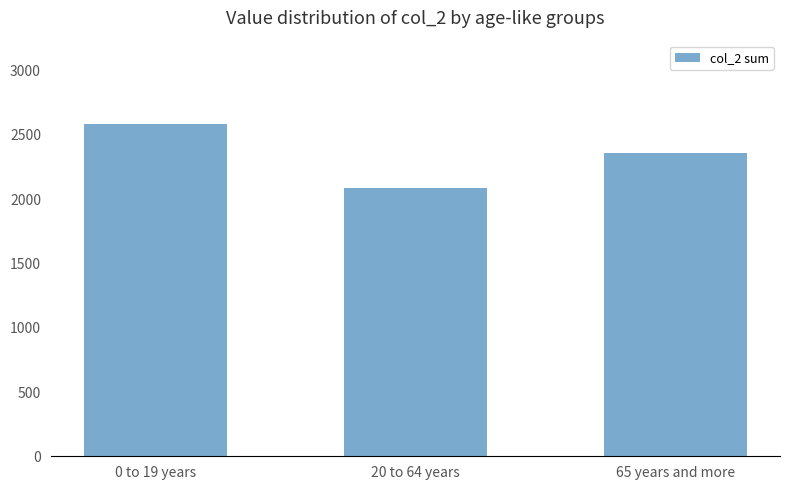

What is the average value?

2345